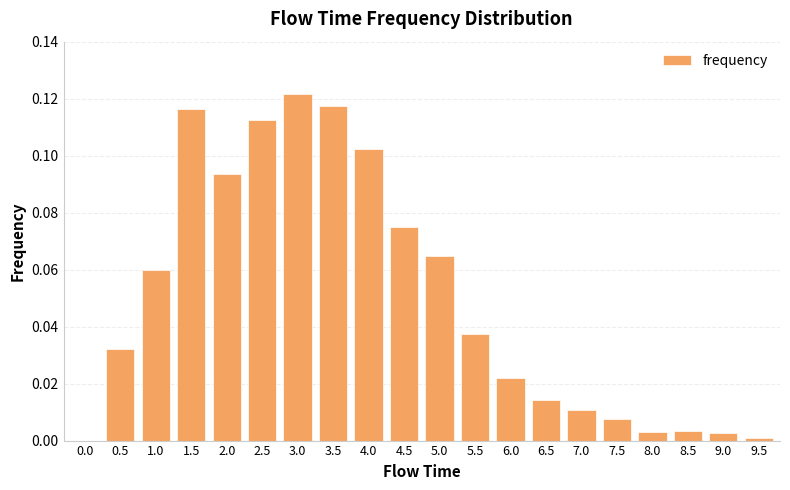

Count the number of categories in the chart.

20